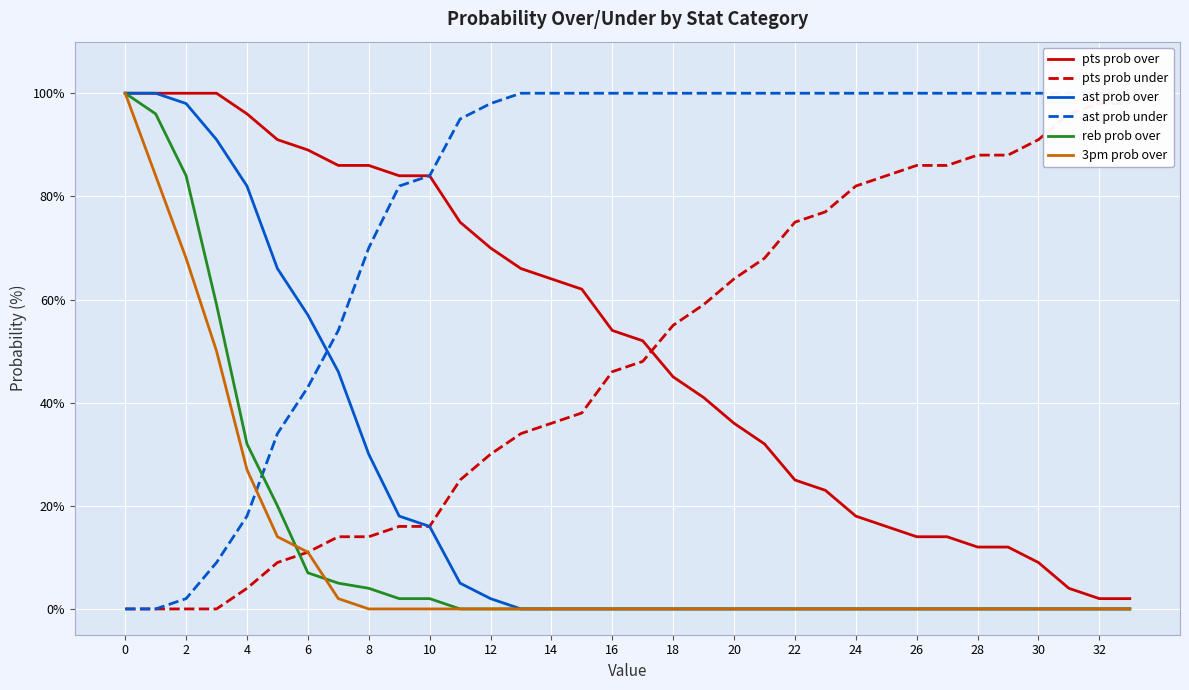

True or false: pts prob under has more than 1 interior local peaks.

False